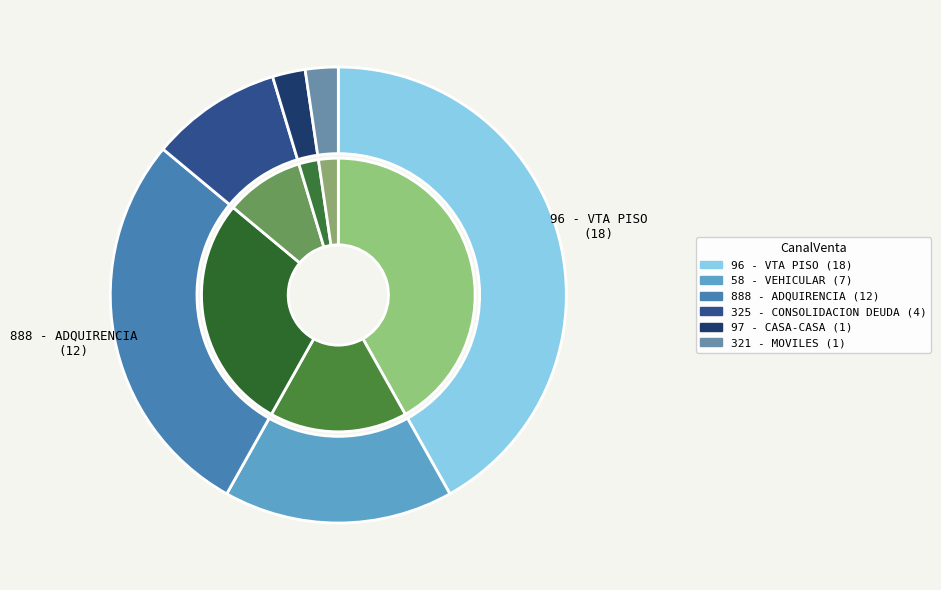

Rank the categories by value from highest to lowest.

96 - VTA PISO, 888 - ADQUIRENCIA, 58 - VEHICULAR, 325 - CONSOLIDACION DEUDA, 97 - CASA-CASA, 321 - MOVILES